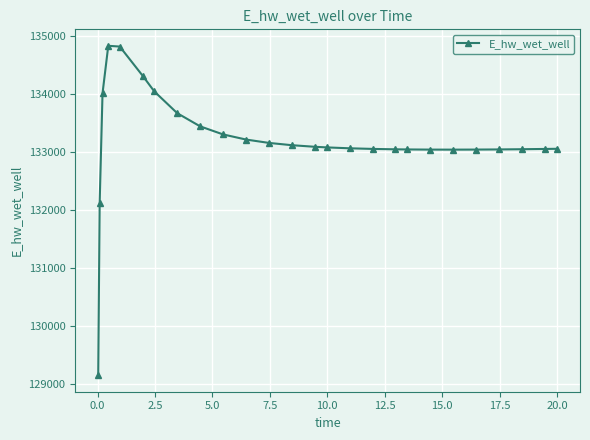

What is the average value?

133181.5